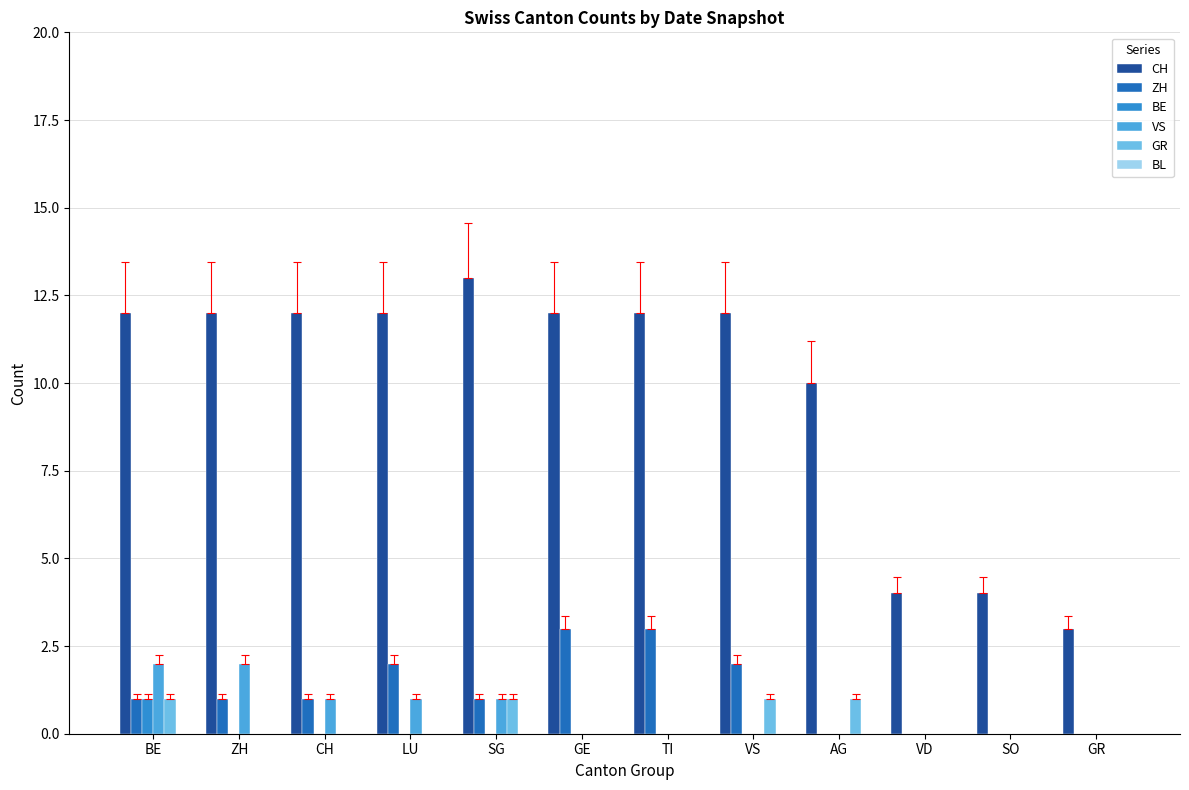

How many series are shown in this chart?

5